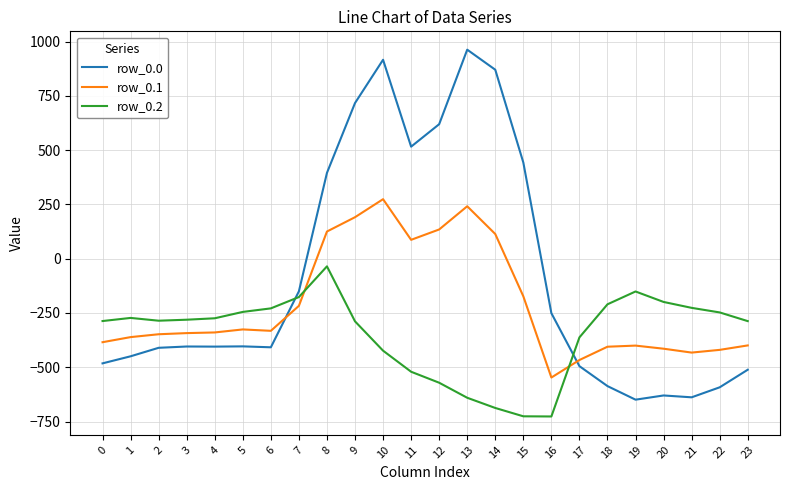

At which label does row_0.1 reach its minimum?

16